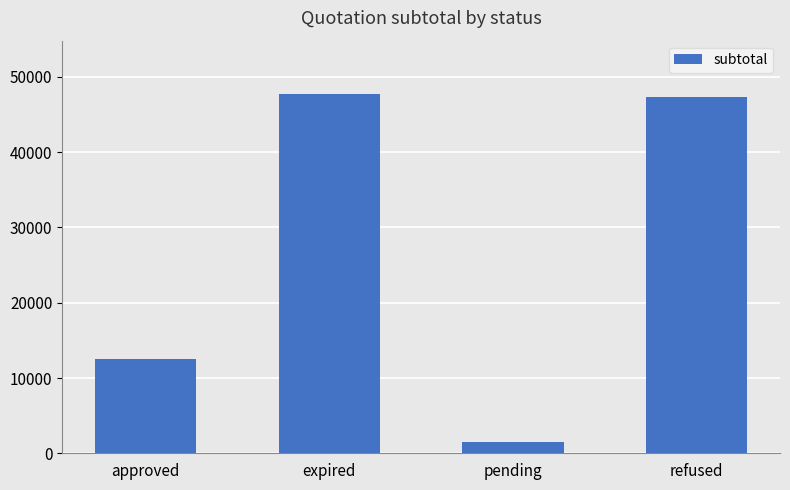

Reading left to right, extract all data points from this chart.

12535.0	47670.0	1535.0	47370.0